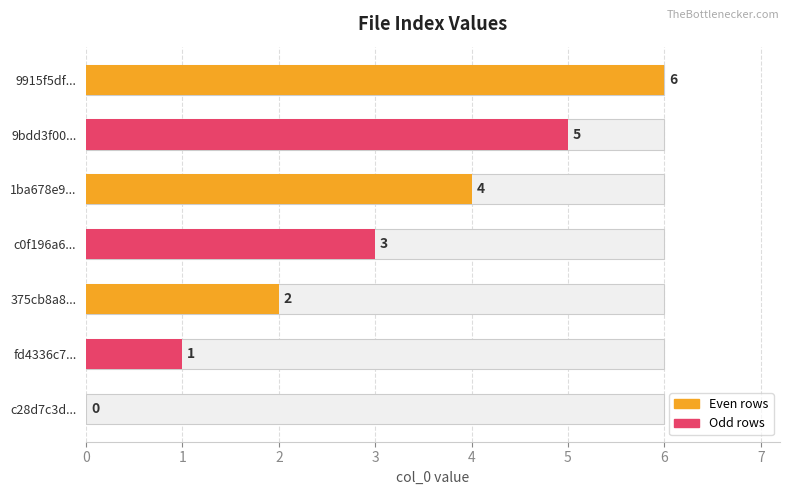

What is the value of the 2nd bar from the left?

1